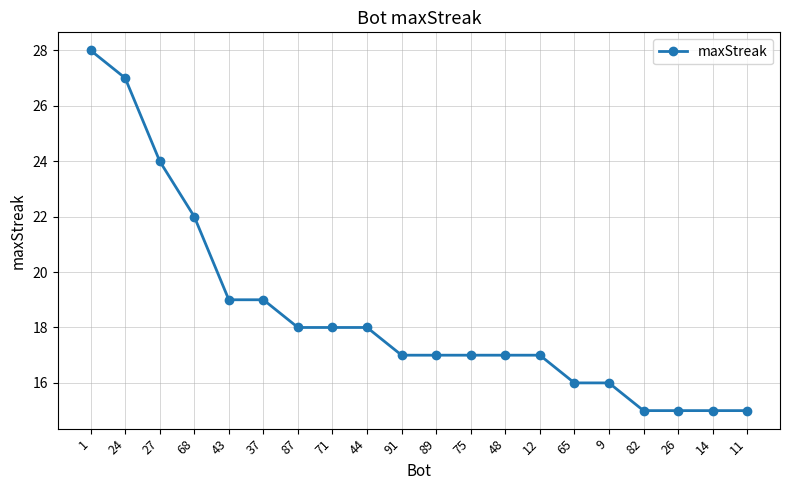

What is the value of the 20th point from the left?

15